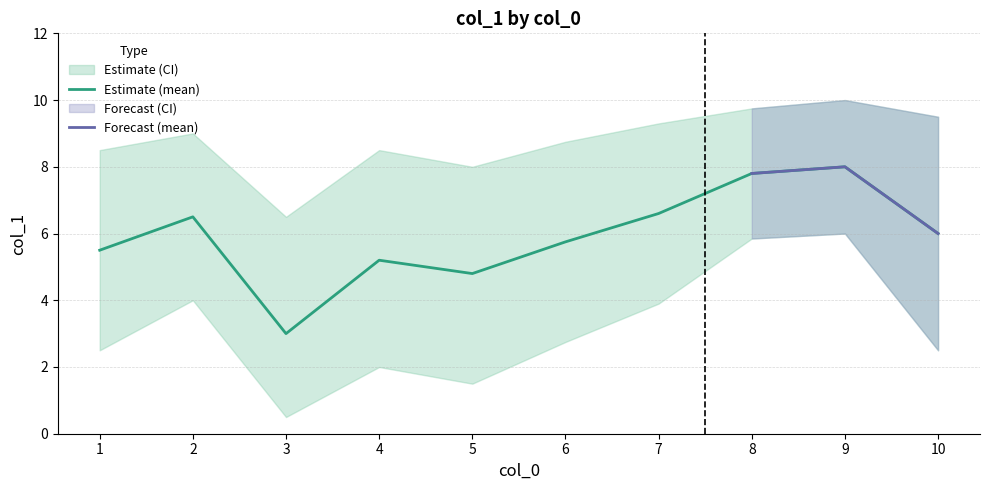

What is the difference between the highest and lowest values at 3?

6.0